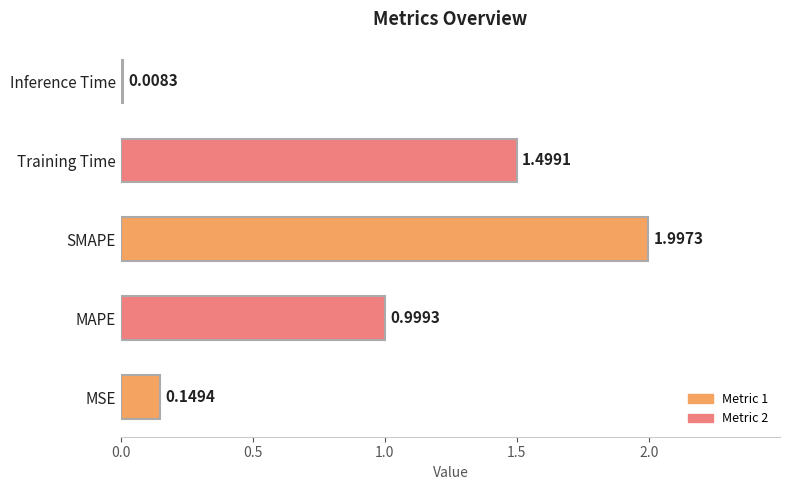

Rank the categories by value from highest to lowest.

SMAPE, Training Time, MAPE, MSE, Inference Time